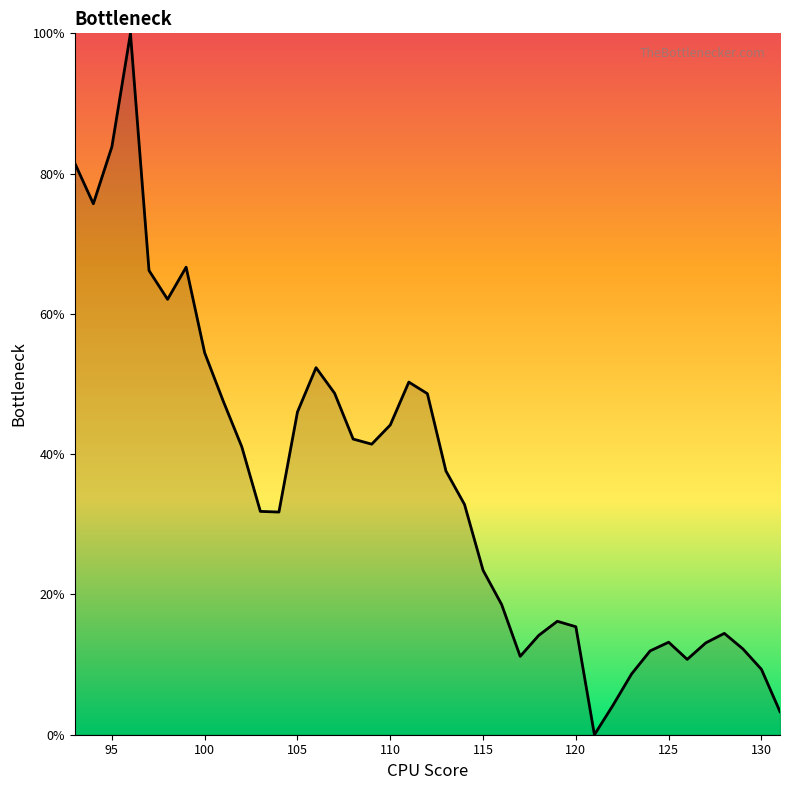

Is this an area chart (filled region under the line)?

Yes